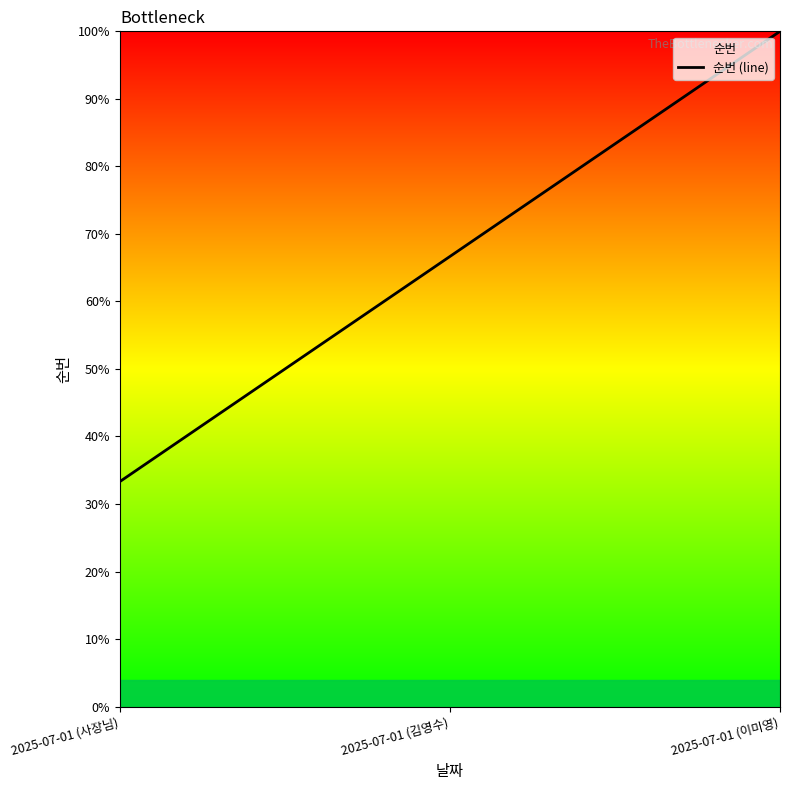

Rank the categories by value from lowest to highest.

2025-07-01 (사장님), 2025-07-01 (김영수), 2025-07-01 (이미영)